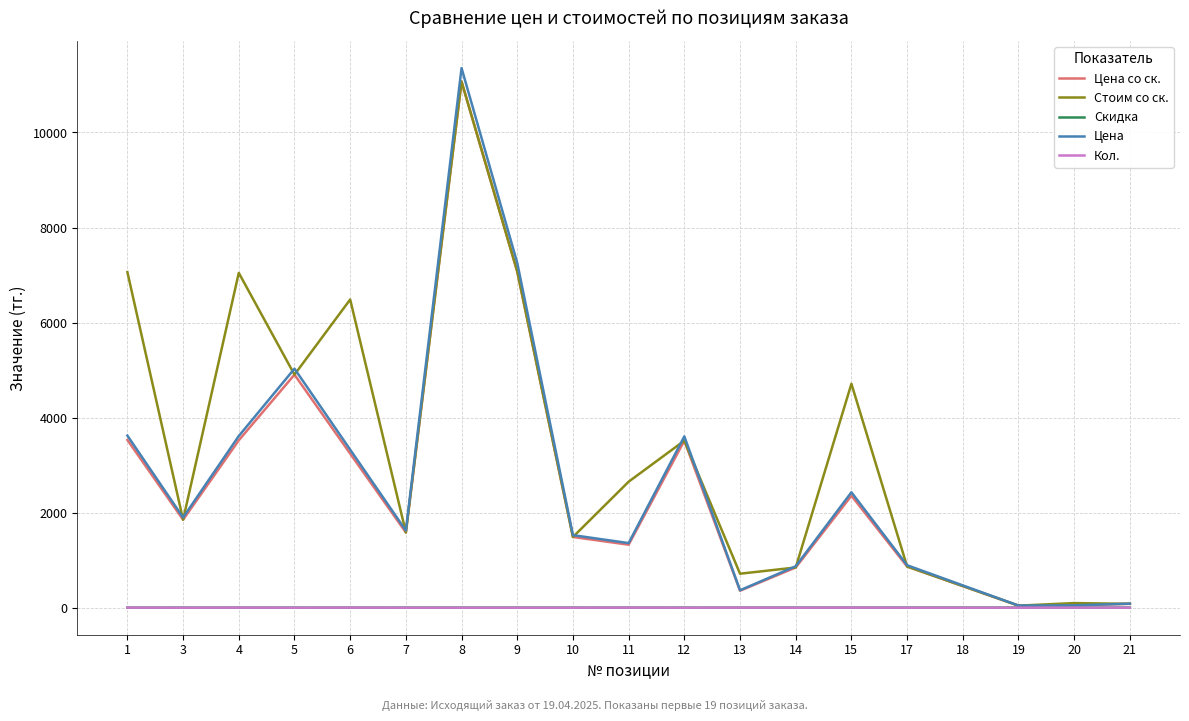

What is the difference between the second highest and minimum values in the Цена со ск. series?

7029.8